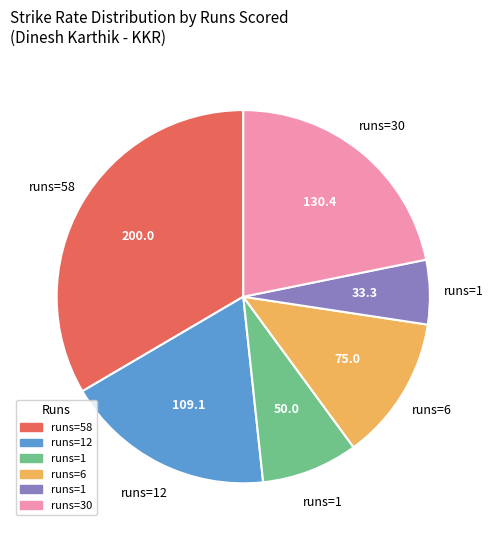

Does any single category account for the majority?

No